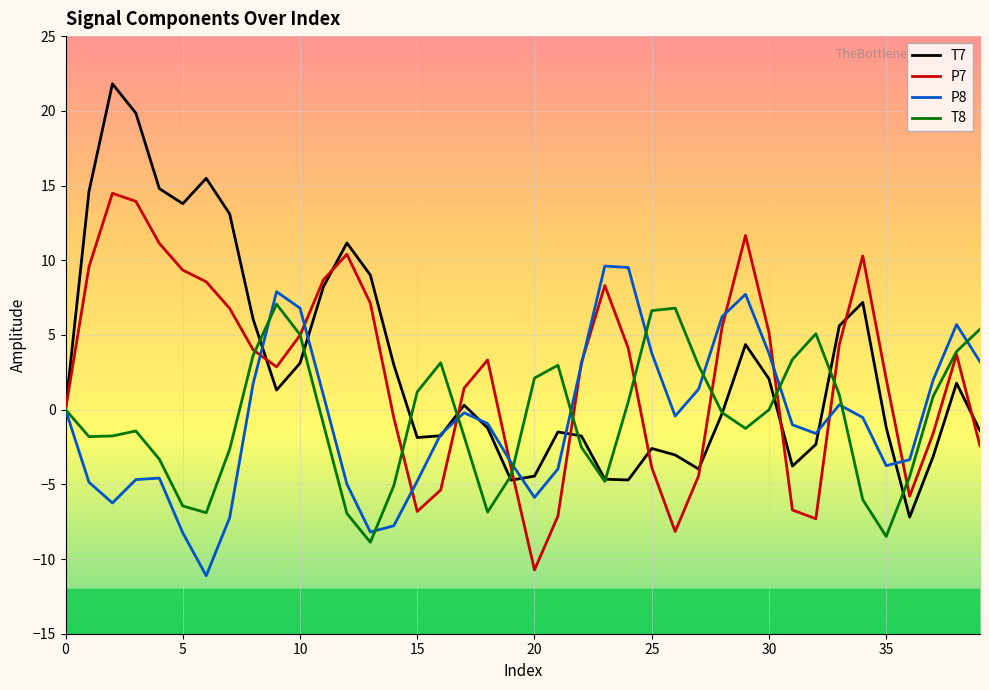

What is the smallest value displayed?

-11.1